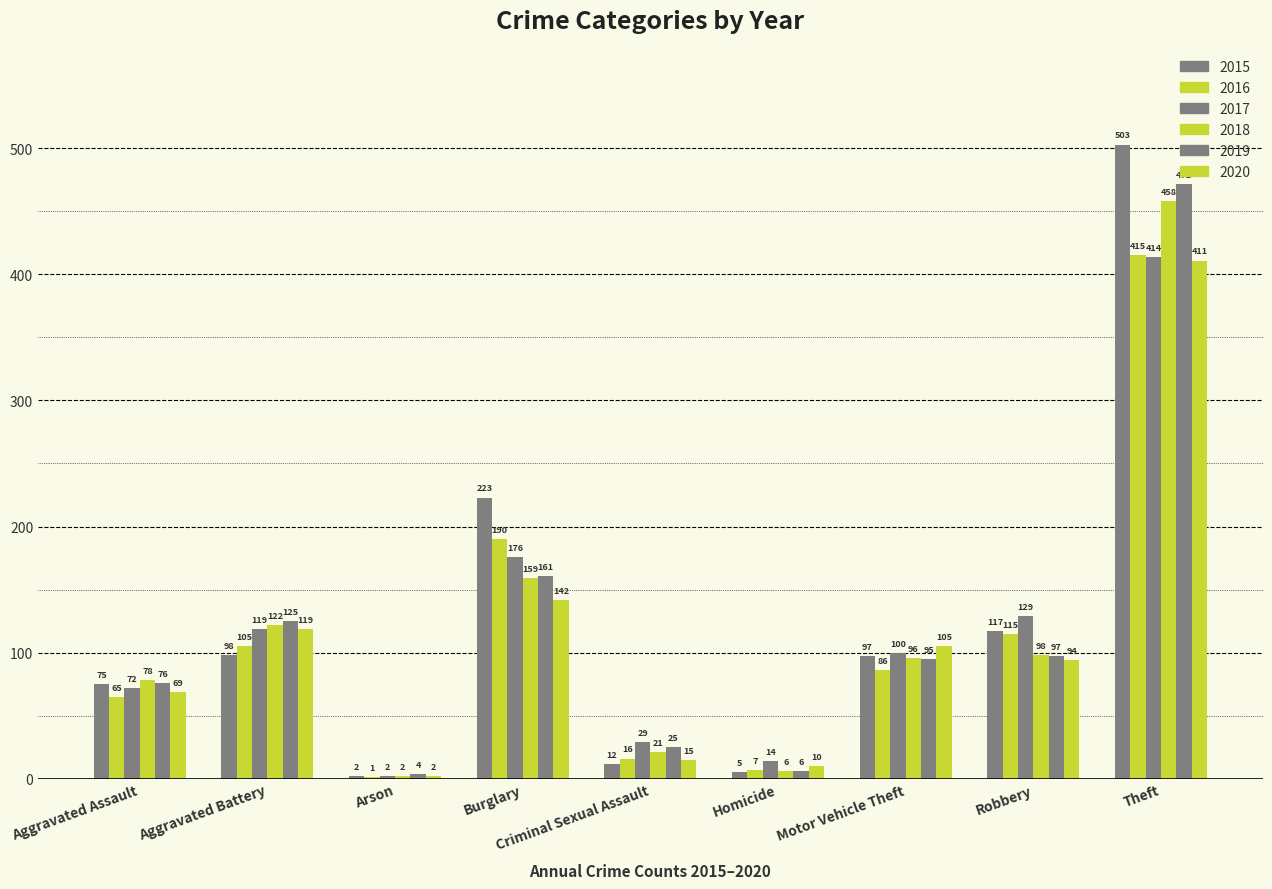

Is it true that 2016 equals 113 at Motor Vehicle Theft?

False